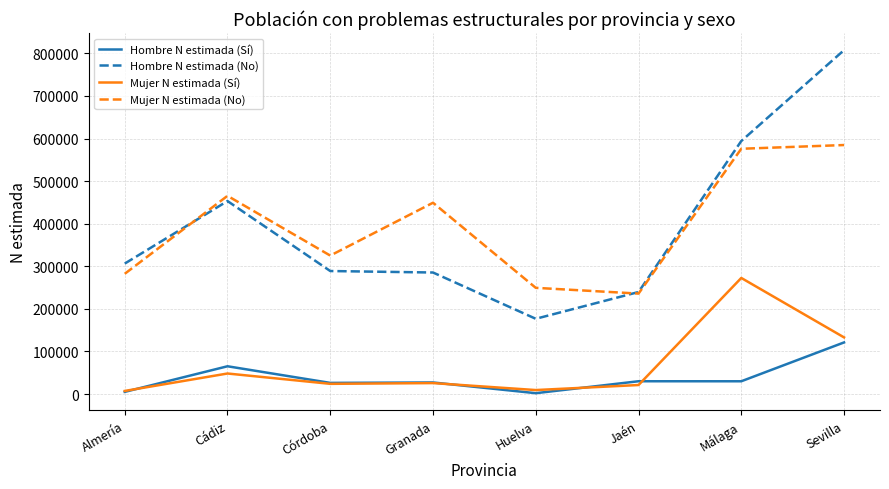

Which series changed the most between Cádiz and Huelva?

Hombre N estimada (No)